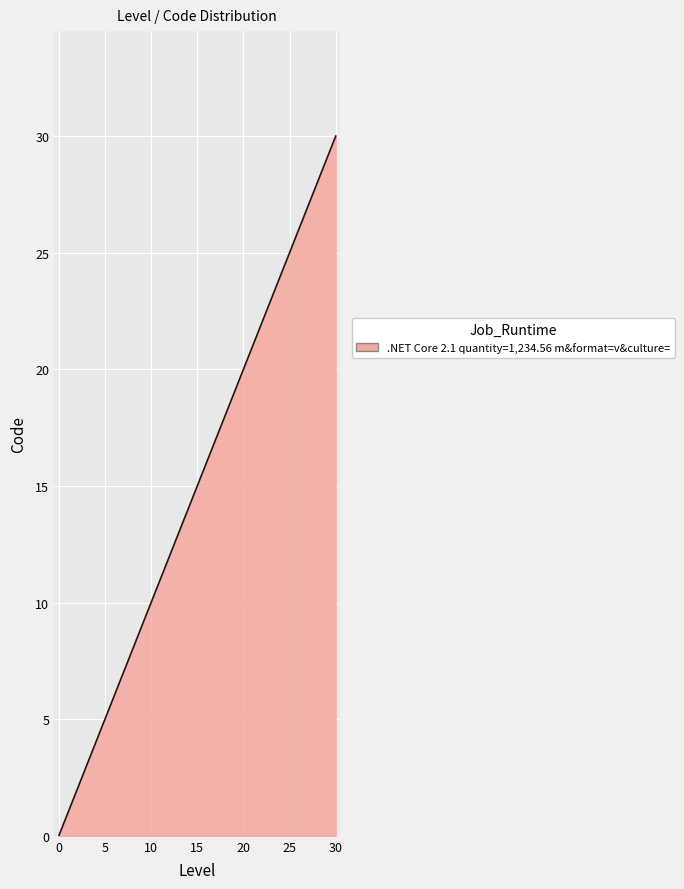

How many values are below 5?

5